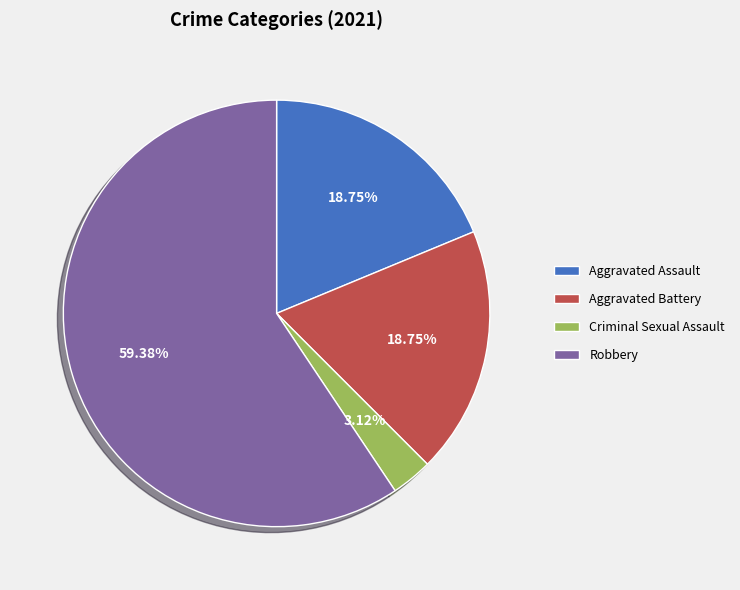

Is it true that Aggravated Assault is 32% of the pie?

False